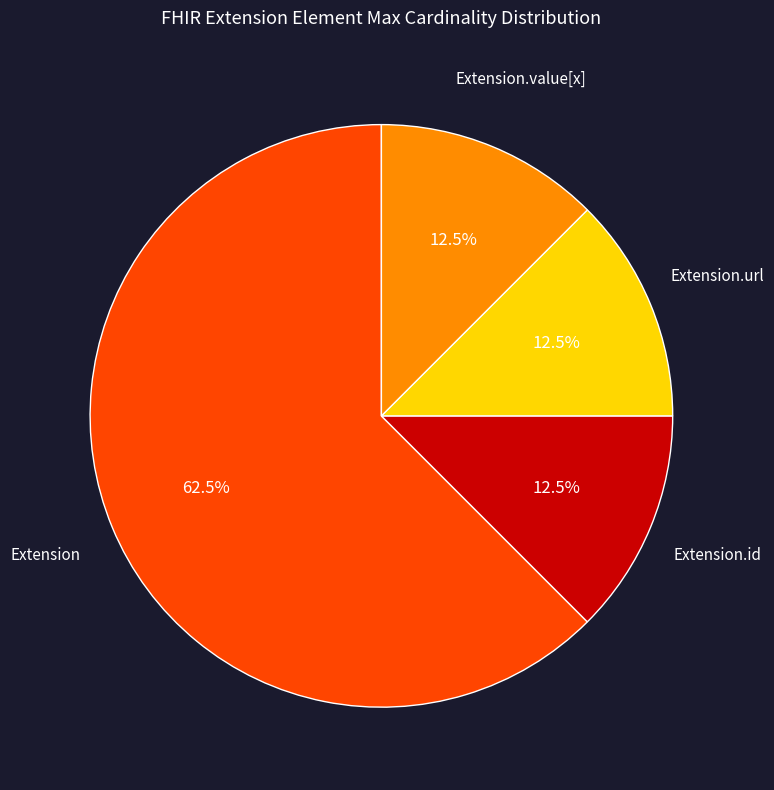

Does any single category account for the majority?

Yes